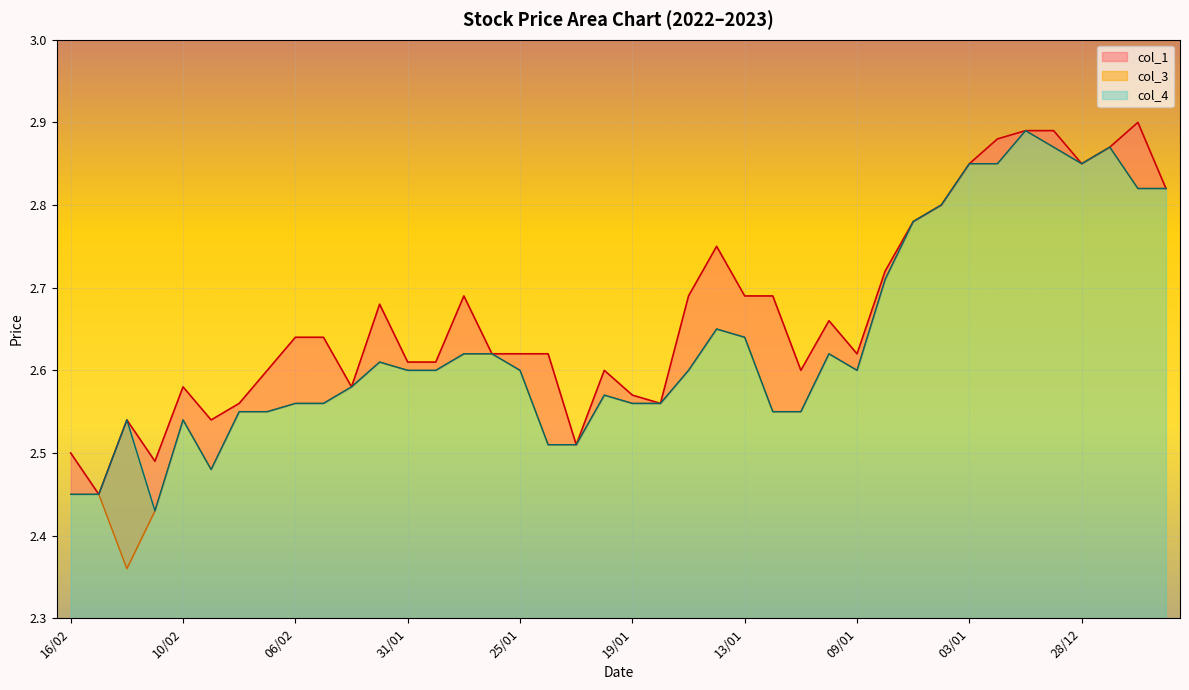

Count the col_4 values in the range 2 to 3.

40